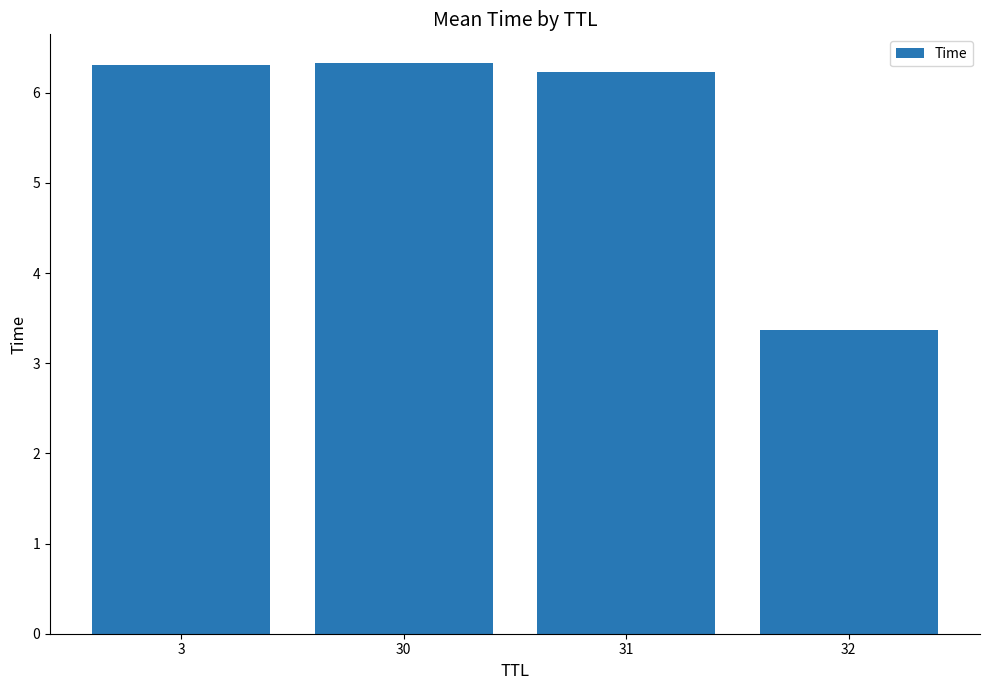

Reading right to left, transcribe all the data shown in this chart.

32=3.4	31=6.2	30=6.3	3=6.3